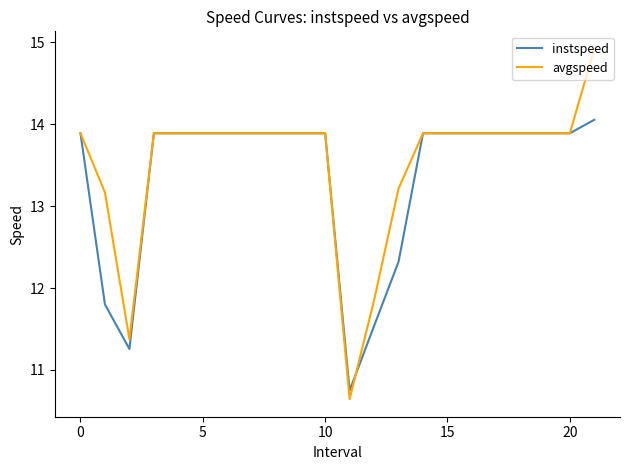

Which series has the largest range (max minus min)?

avgspeed